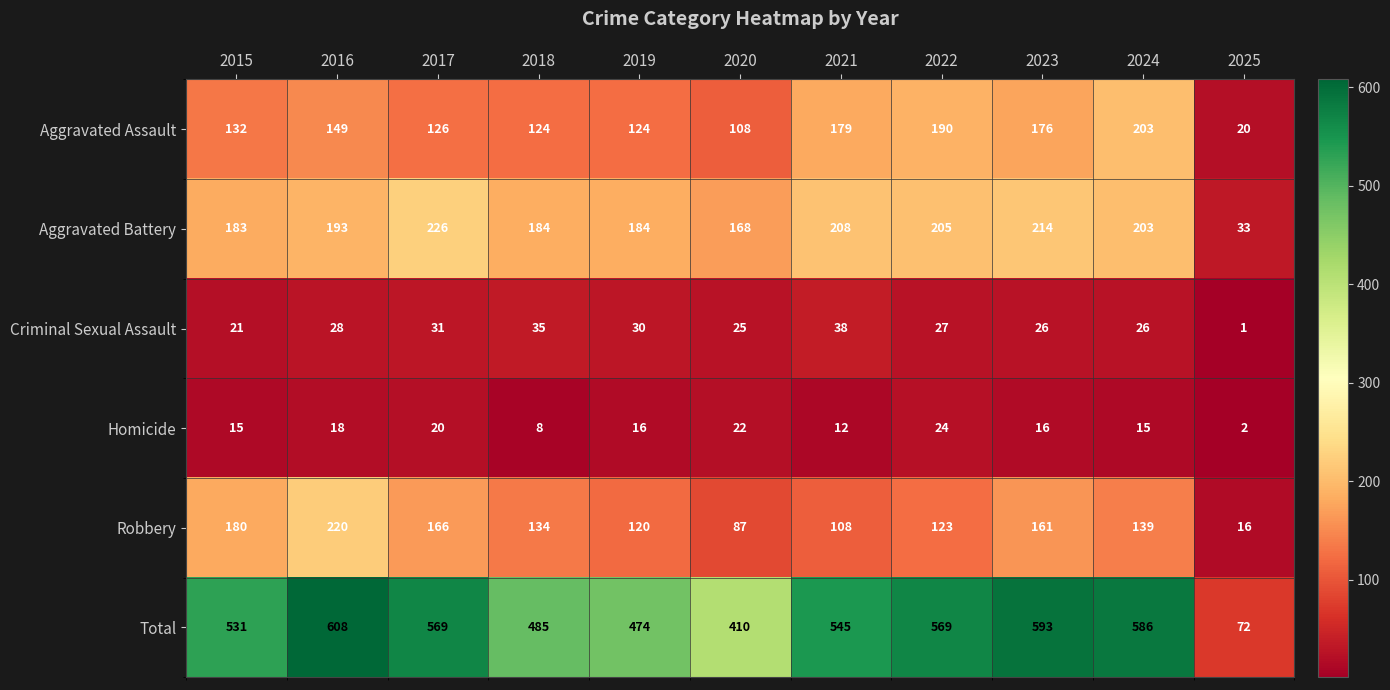

At how many categories does at least one series exceed 562?

5